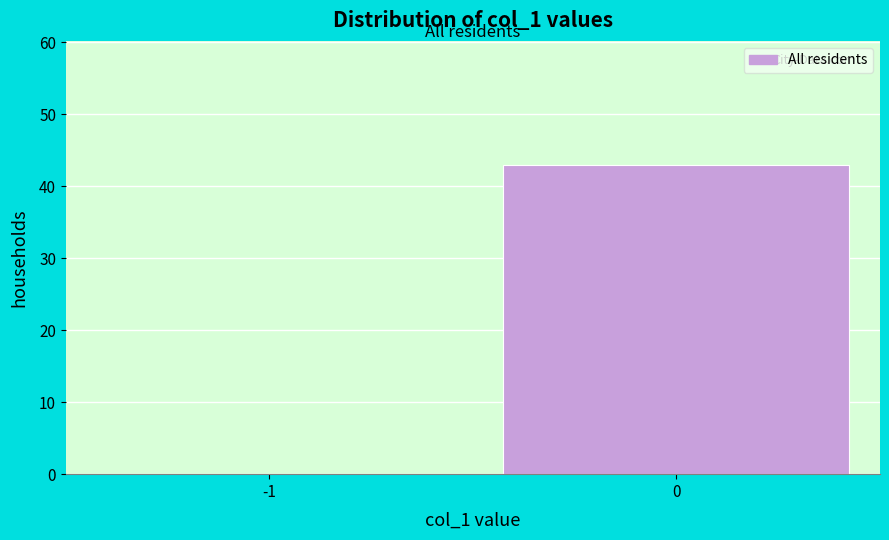

Reading left to right, extract all data points from this chart.

-1=0	0=43